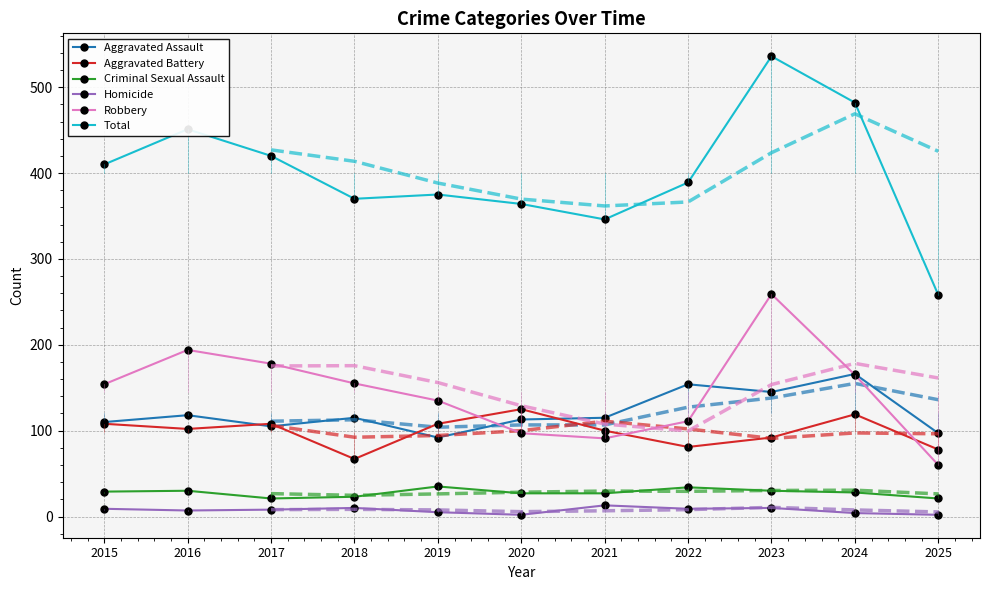

True or false: Robbery and Aggravated Battery cross at least once.

True